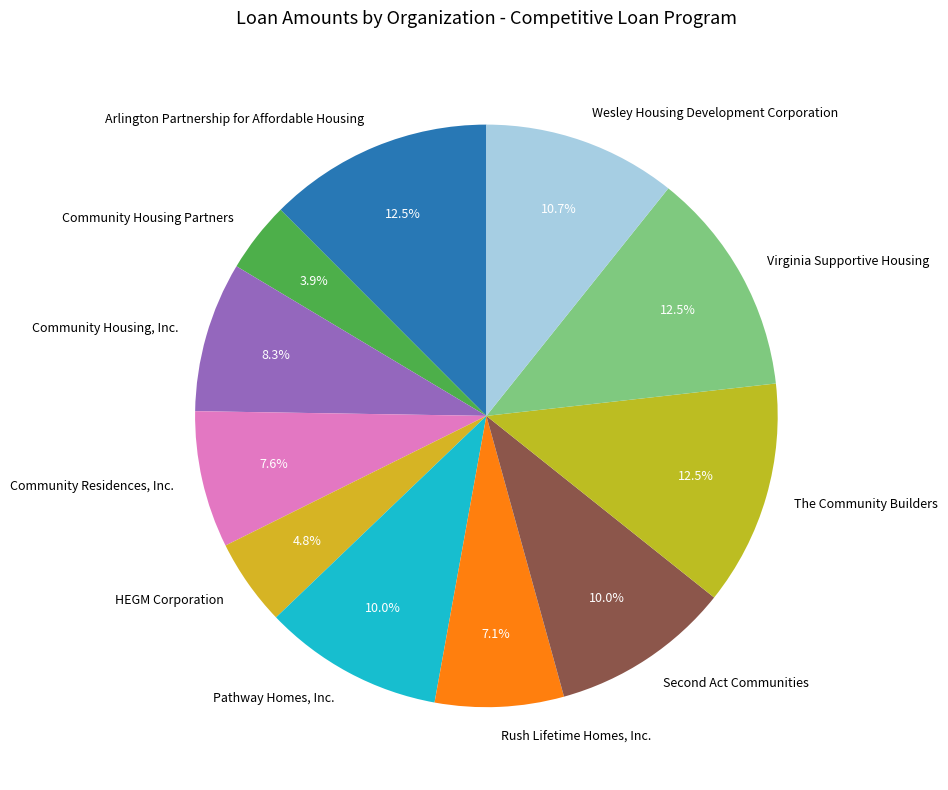

What is the ratio of the value at Rush Lifetime Homes, Inc. to the value at Community Residences, Inc.?

0.9